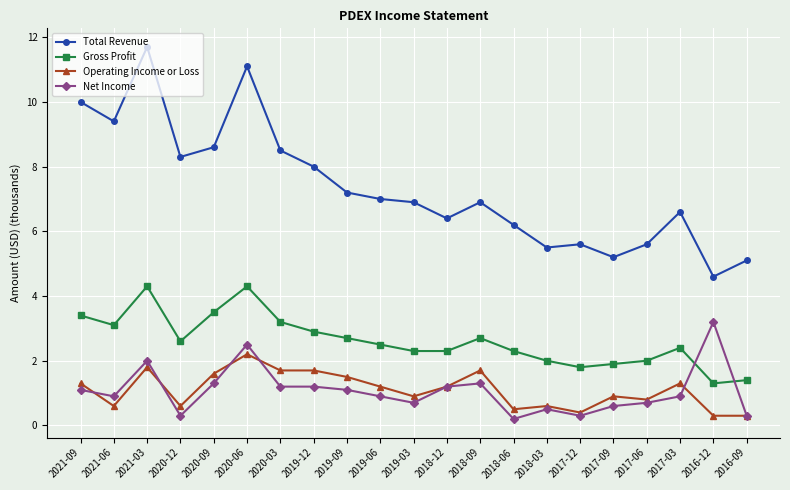

Between 2021-09 and 2020-03, which series saw the biggest shift?

Total Revenue